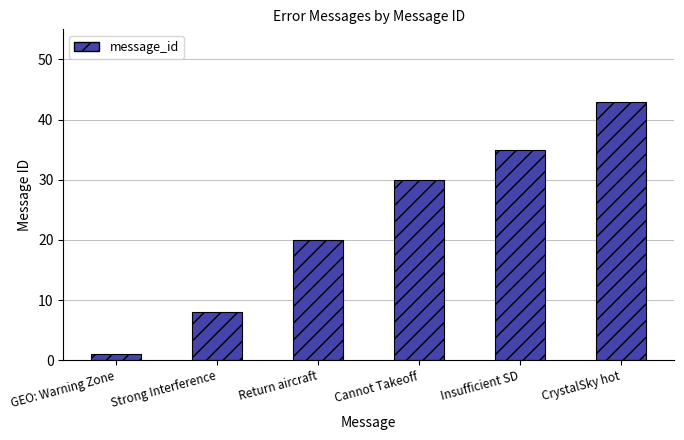

What is the ratio of the value at Cannot Takeoff to the value at GEO: Warning Zone?

30.0